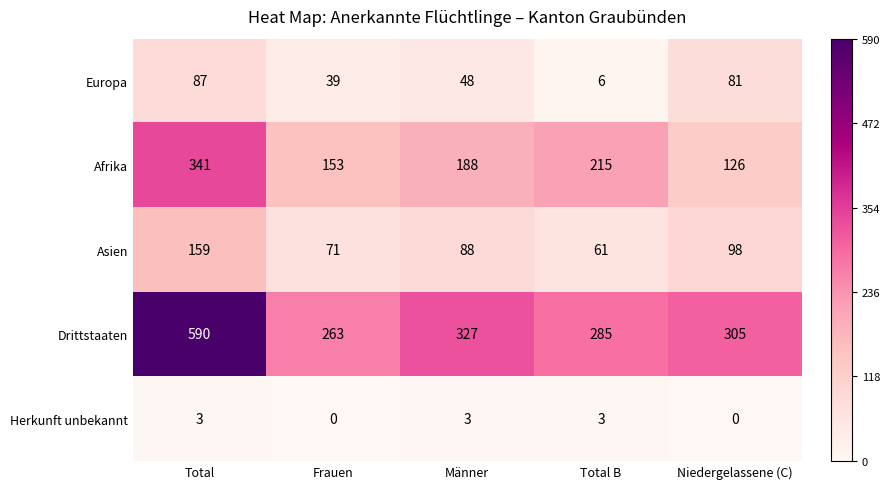

Is it true that Herkunft unbekannt equals 1 at Total B?

False